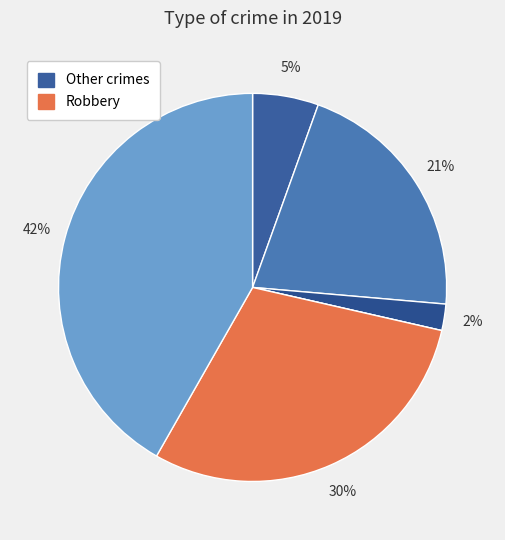

Count the number of slices in the pie.

6